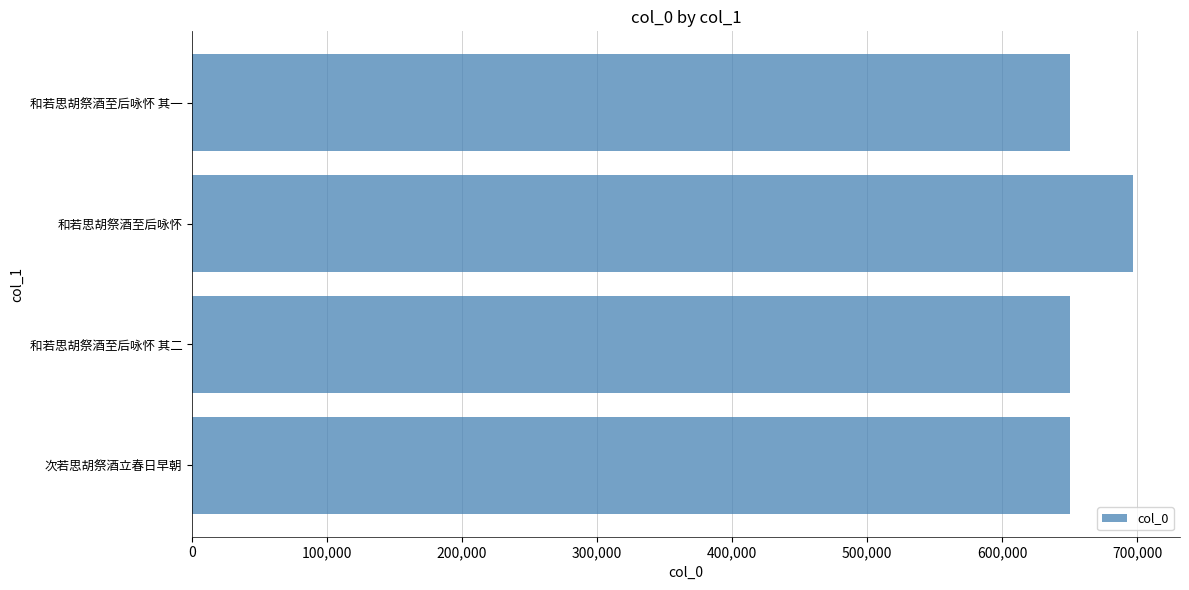

The value at 和若思胡祭酒至后咏怀 is 696762. True or false?

True